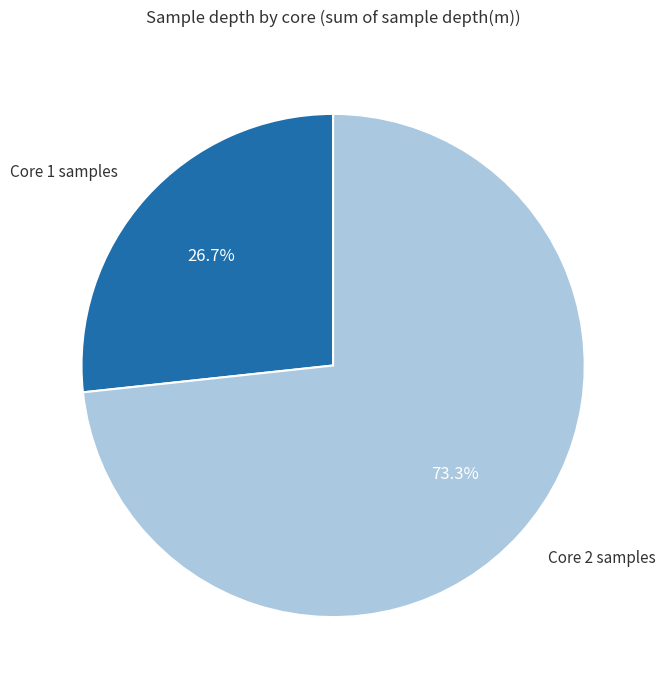

Which category has the smallest portion of the pie?

Core 1 samples